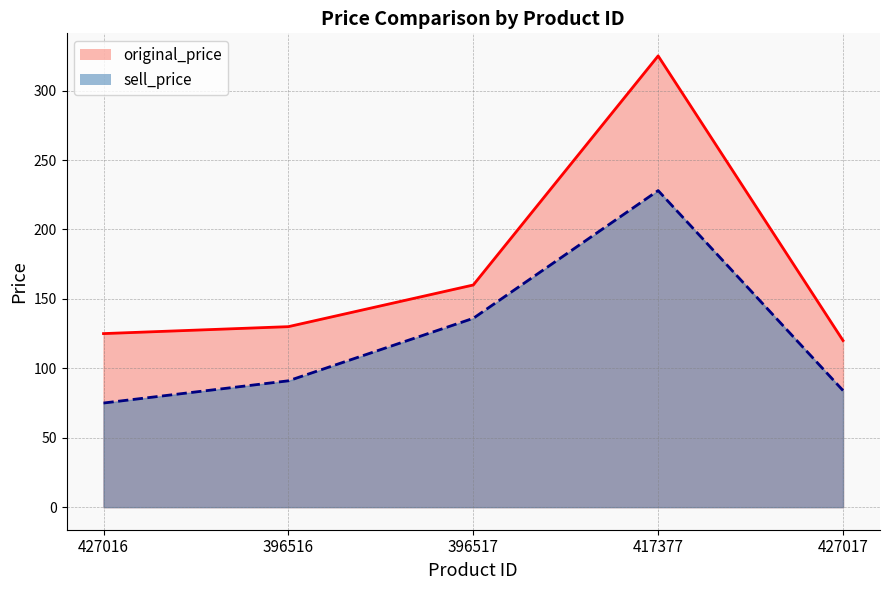

Where is original_price nearest to the value 222?

396517